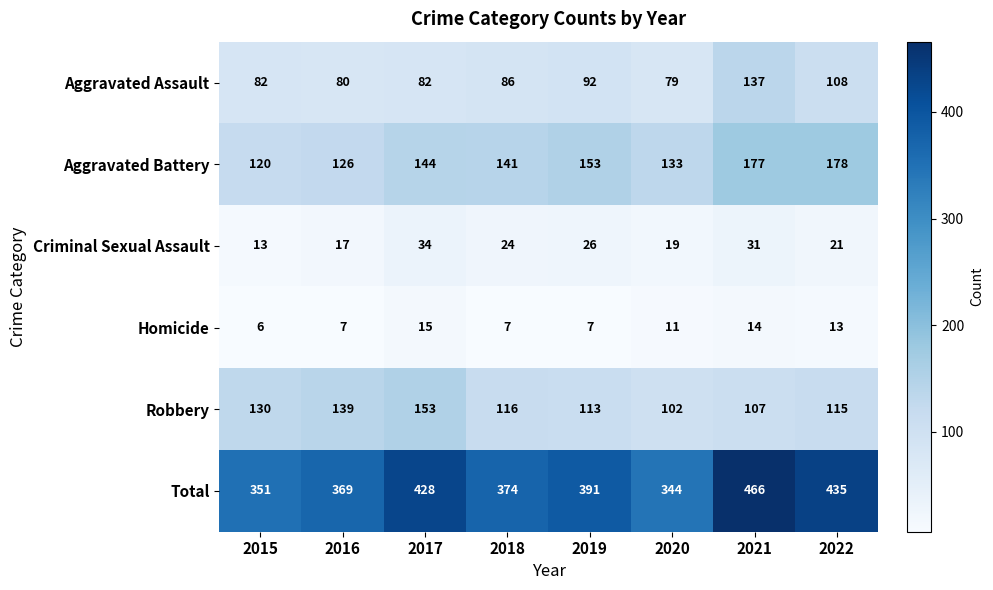

Between 2018 and 2020, which series saw the biggest shift?

Total